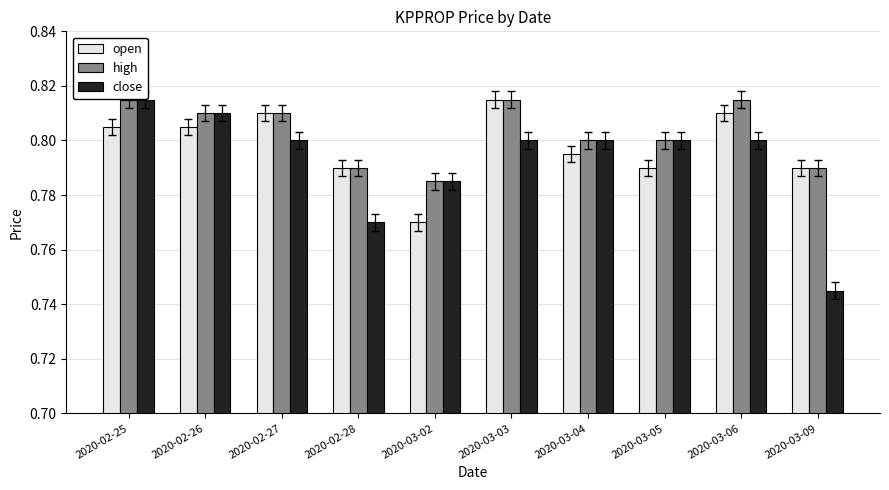

Which series has the widest spread of values?

close